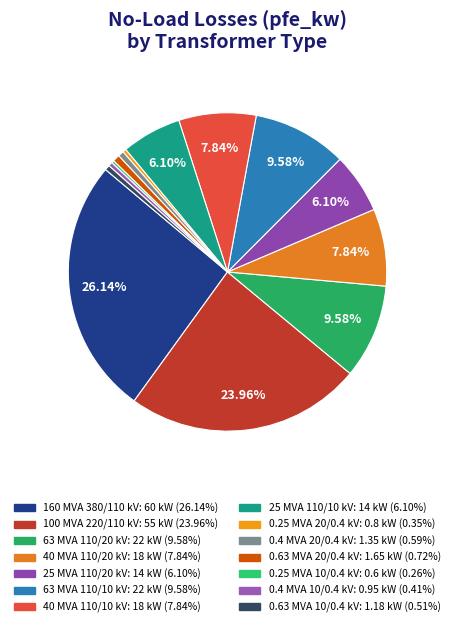

The 0.25 MVA 10/0.4 kV slice represents 1% of the pie. True or false?

False